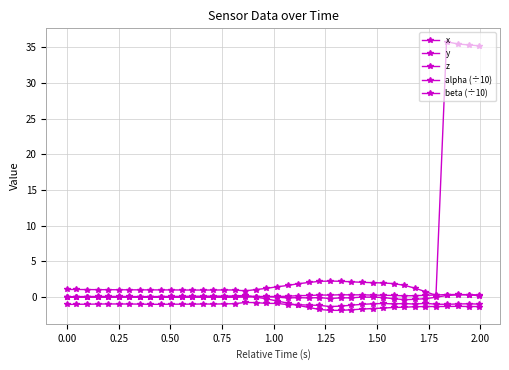

Reading left to right, what are all the values shown in this chart?

x: -0.0	-0.0	0.0	-0.0	0.0	-0.0	0.0	0.0	-0.0	-0.0	0.0	-0.0	0.0	0.0	0.0	0.1	0.1	0.2	0.1	0.1	-0.0	-0.1	-0.1	-0.1	-0.1	-0.2	-0.1	-0.1	-0.0	-0.0	-0.1	-0.2	-0.4	-0.3	-0.2	-0.0	0.2	0.3	0.3	0.2
y: -0.0	-0.0	-0.0	-0.0	-0.0	-0.0	-0.0	-0.0	-0.0	-0.0	-0.0	-0.0	-0.0	-0.0	-0.0	-0.0	-0.0	-0.0	0.0	0.1	0.1	0.1	0.2	0.2	0.3	0.3	0.3	0.3	0.3	0.3	0.3	0.2	0.2	0.2	0.2	0.3	0.3	0.4	0.3	0.3
z: -1.0	-1.0	-1.0	-1.0	-1.0	-1.0	-1.0	-1.0	-1.0	-1.0	-1.0	-1.0	-1.0	-1.0	-1.0	-1.0	-0.9	-0.8	-0.8	-0.9	-0.9	-1.0	-1.1	-1.1	-1.2	-1.3	-1.3	-1.1	-1.0	-0.9	-0.9	-1.0	-0.9	-1.0	-0.9	-1.0	-1.0	-1.0	-0.9	-1.0
alpha (÷10): 1.1	1.1	1.1	1.0	1.0	1.0	1.0	1.0	1.0	1.0	1.0	1.0	1.0	1.0	1.0	1.0	1.0	0.9	1.0	1.2	1.4	1.6	1.9	2.0	2.2	2.2	2.2	2.1	2.1	2.0	2.0	1.9	1.6	1.3	0.8	0.2	35.8	35.5	35.3	35.2
beta (÷10): 0.1	0.1	0.1	0.1	0.1	0.1	0.1	0.1	0.1	0.1	0.1	0.1	0.1	0.1	0.1	0.1	0.2	0.2	-0.0	-0.2	-0.5	-0.8	-1.2	-1.5	-1.7	-1.9	-1.9	-1.8	-1.7	-1.6	-1.5	-1.5	-1.4	-1.3	-1.3	-1.3	-1.3	-1.3	-1.3	-1.3